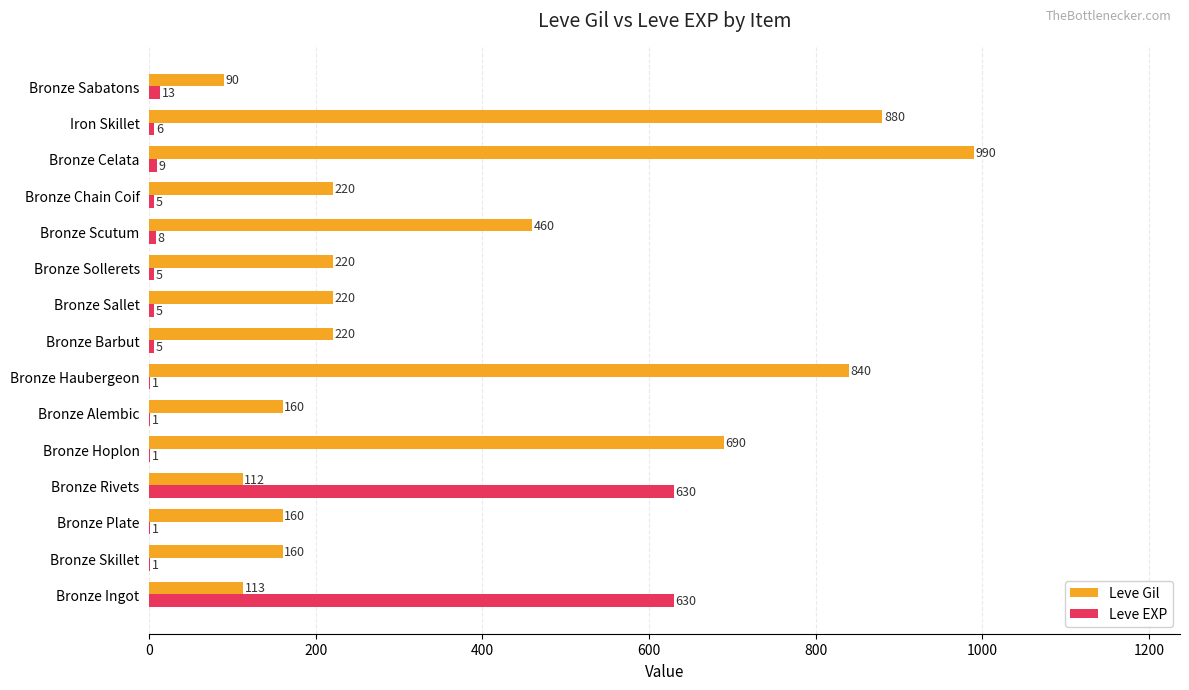

How many distinct data groups are displayed?

2